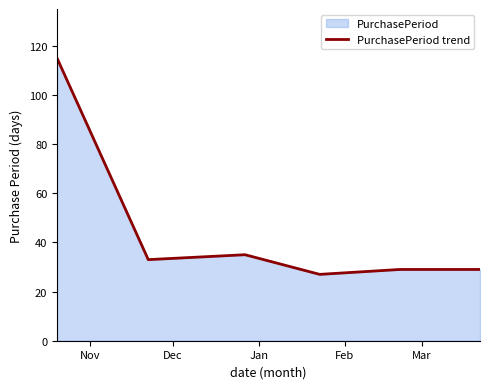

What is the sum of all values?

268